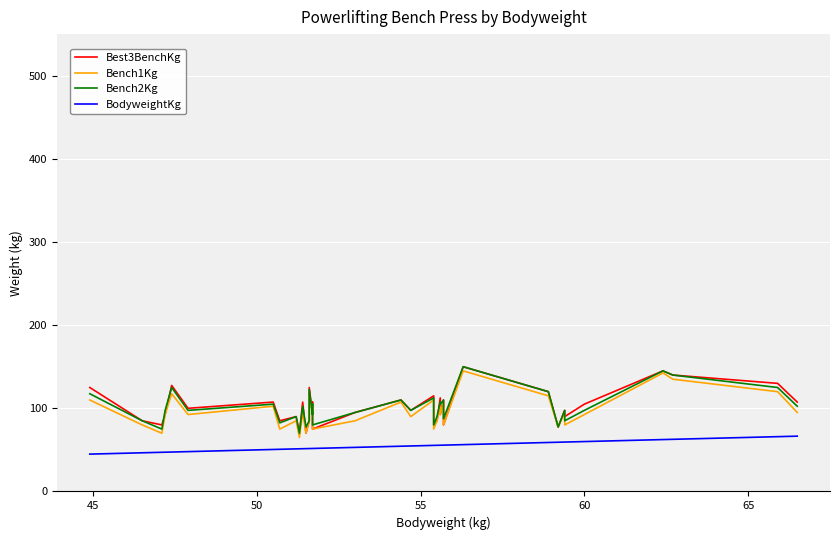

What is the smallest value displayed?

44.9